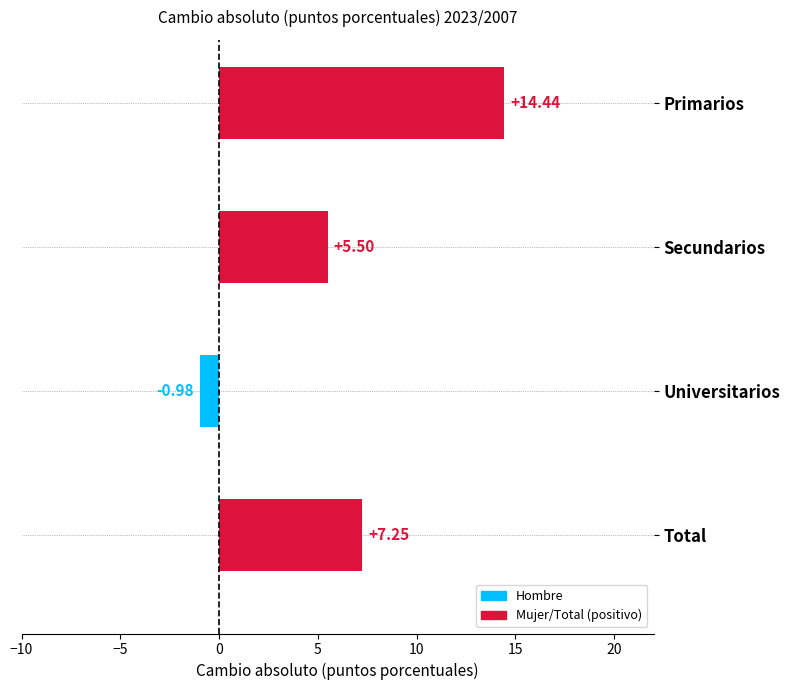

What is the ratio of the value at Primarios to the value at Secundarios?

2.6